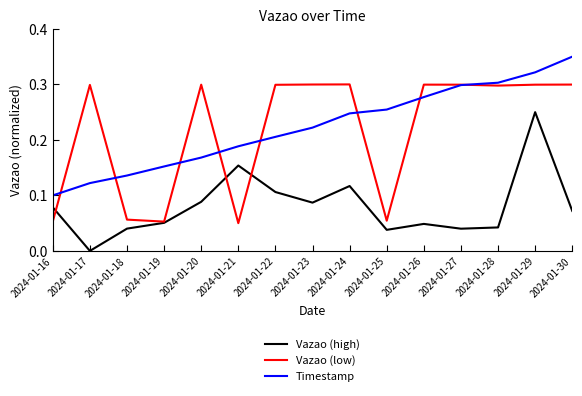

Which series changed the most between 2024-01-27 and 2024-01-30?

Timestamp